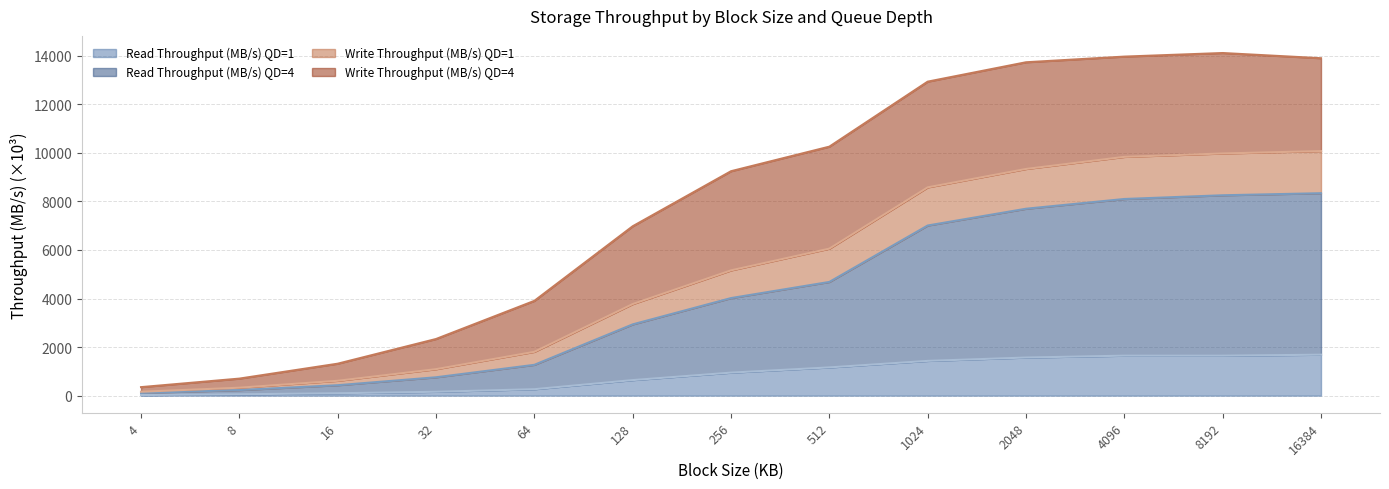

What is the maximum value for Read Throughput (MB/s) QD=1?

1686.4